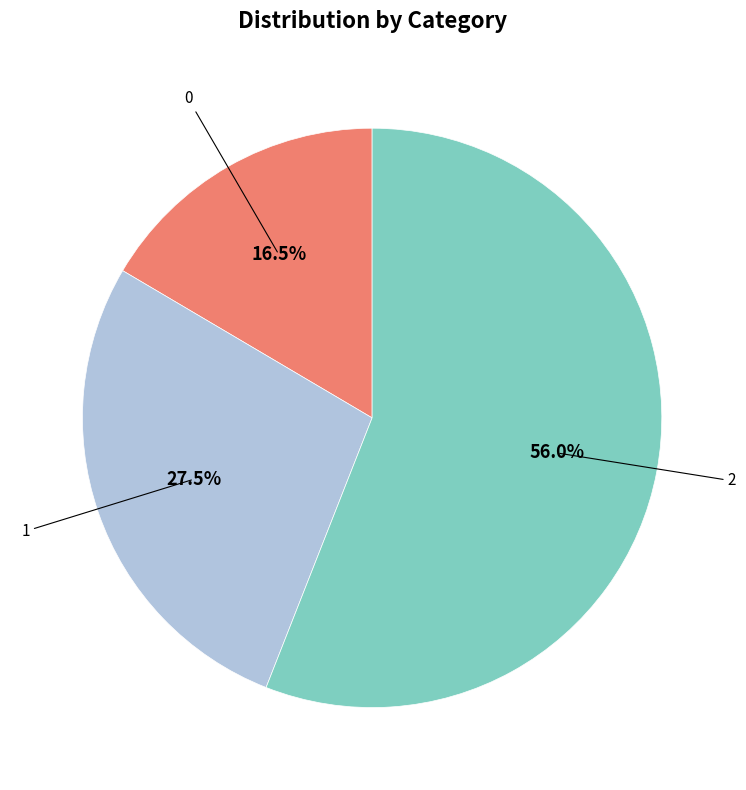

True or false: 2 accounts for 56% of the total.

True